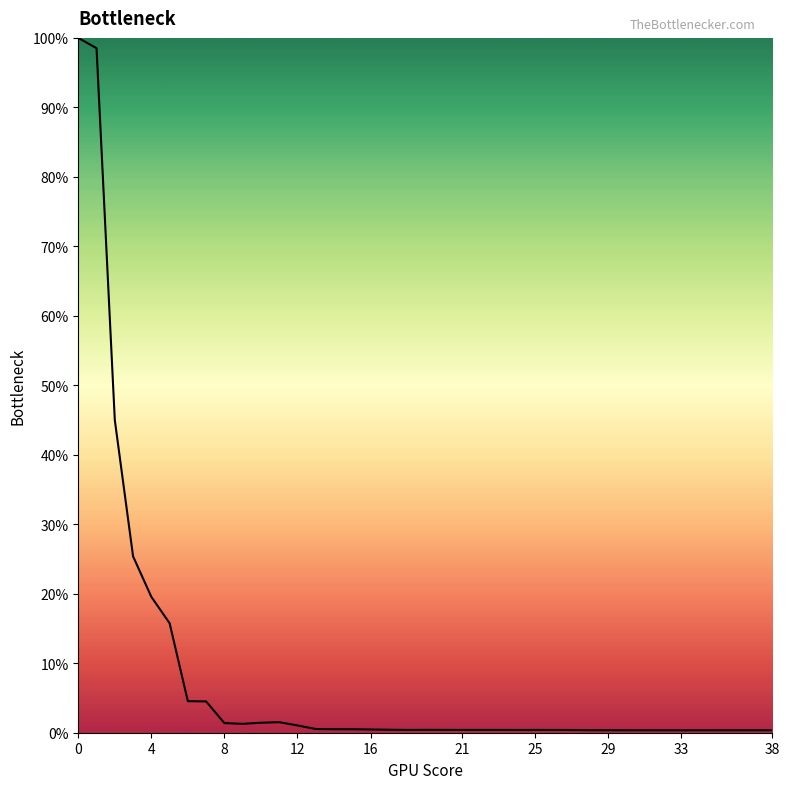

What is the difference between the maximum and minimum values?

99.7